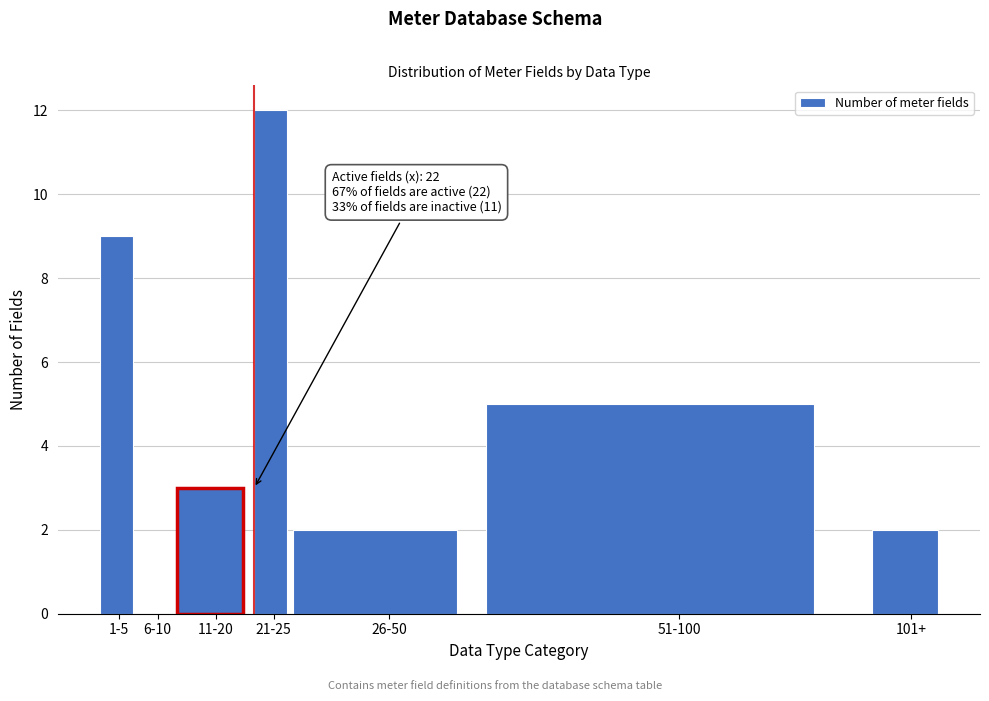

Reading right to left, what are all the values shown in this chart?

101+=2	51-100=5	26-50=2	21-25=12	11-20=3	6-10=0	1-5=9